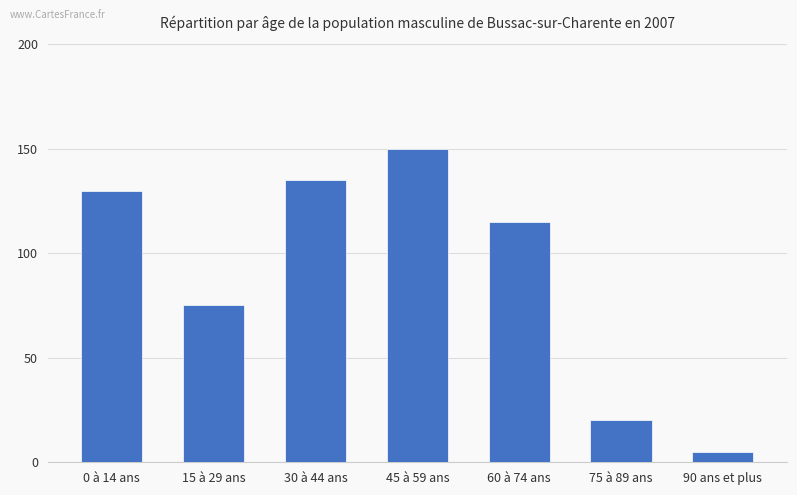

Rank the categories by value from lowest to highest.

90 ans et plus, 75 à 89 ans, 15 à 29 ans, 60 à 74 ans, 0 à 14 ans, 30 à 44 ans, 45 à 59 ans